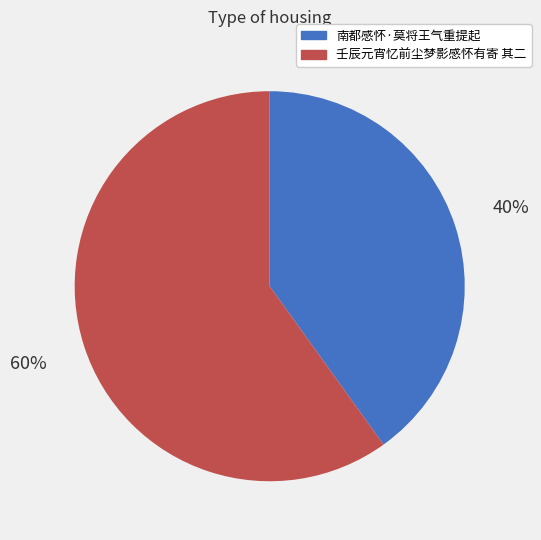

Is there any slice that represents more than half of the pie?

Yes